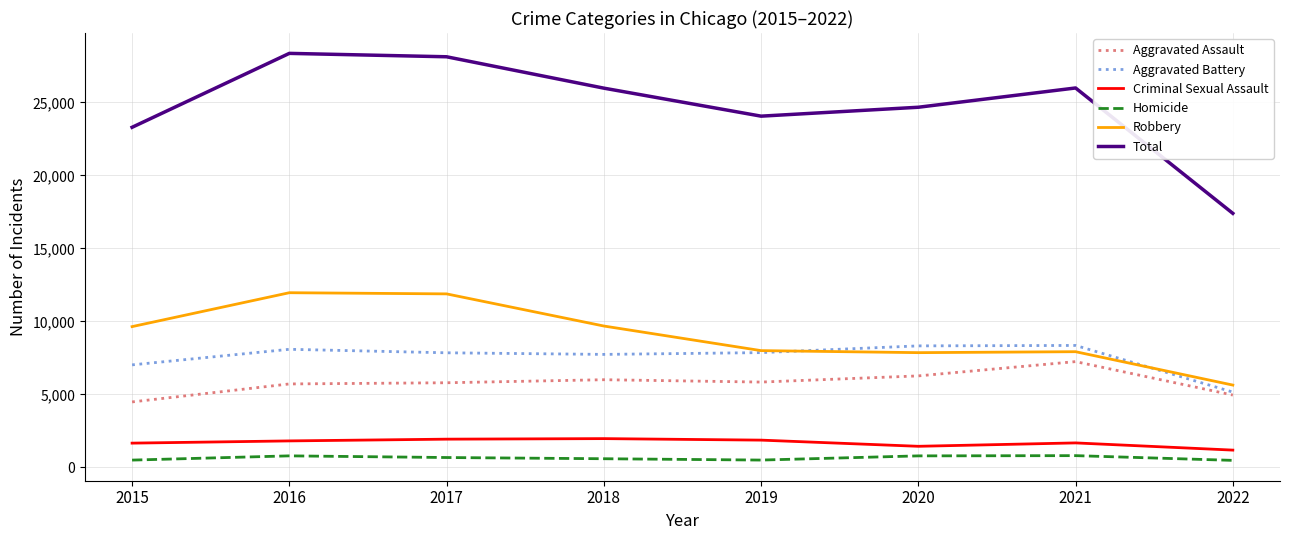

What is the sum of all Aggravated Assault values?

46280